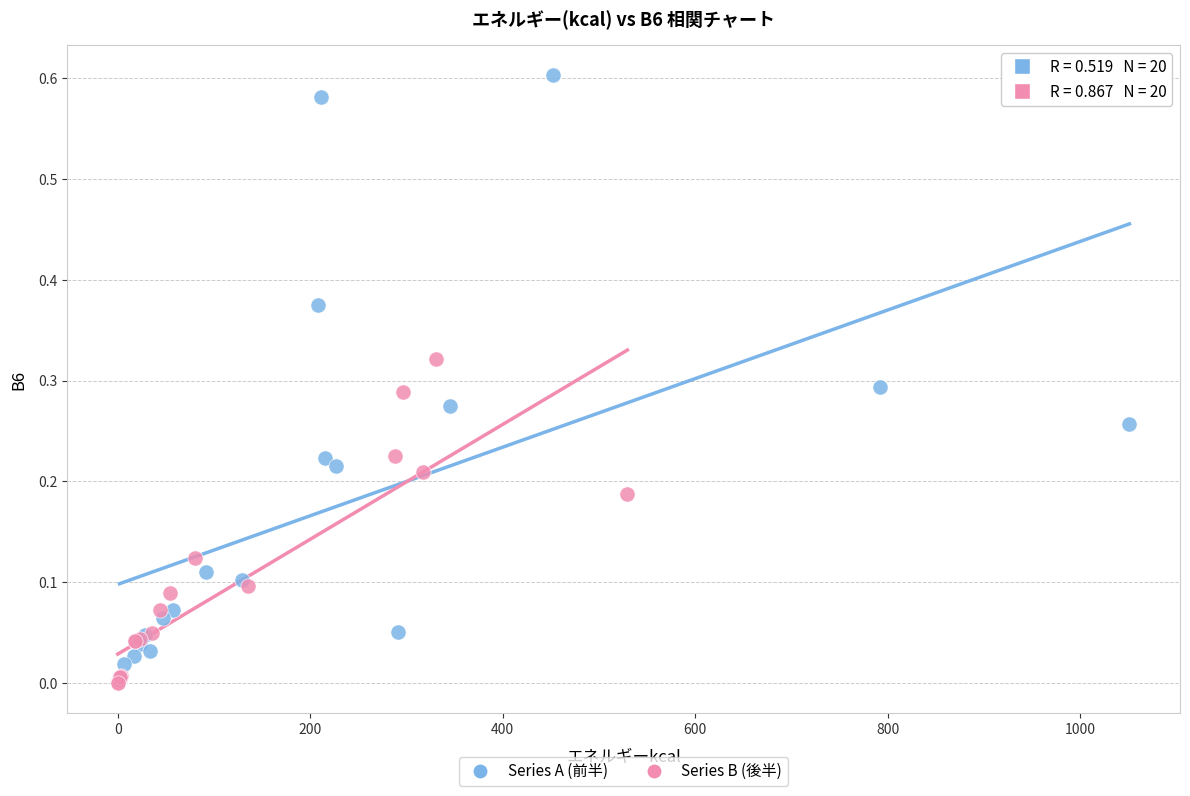

Which series has the widest spread of Y values?

Series A (前半)